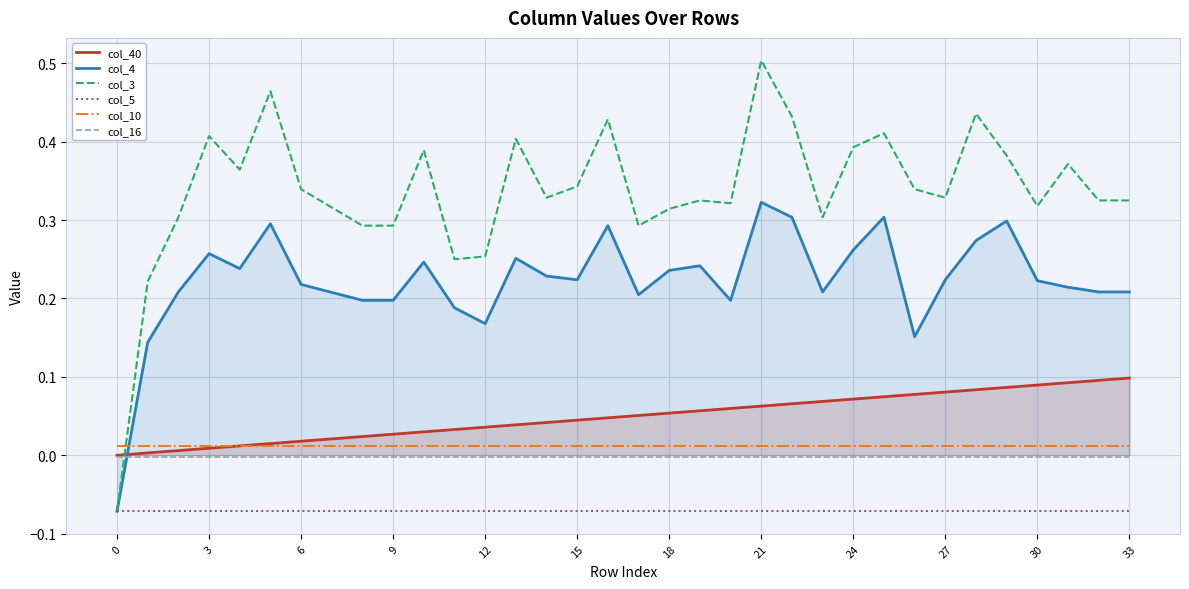

How many intersections are there between col_40 and col_4?

1